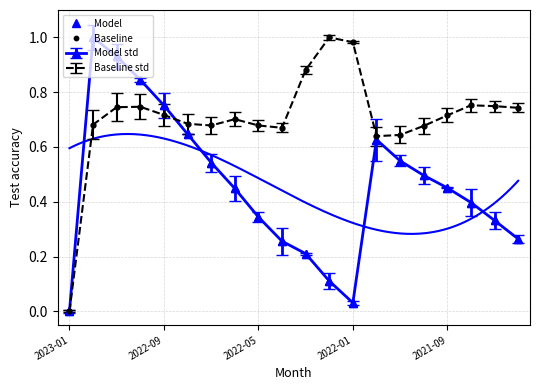

How many interior local peaks does the Model series have?

2